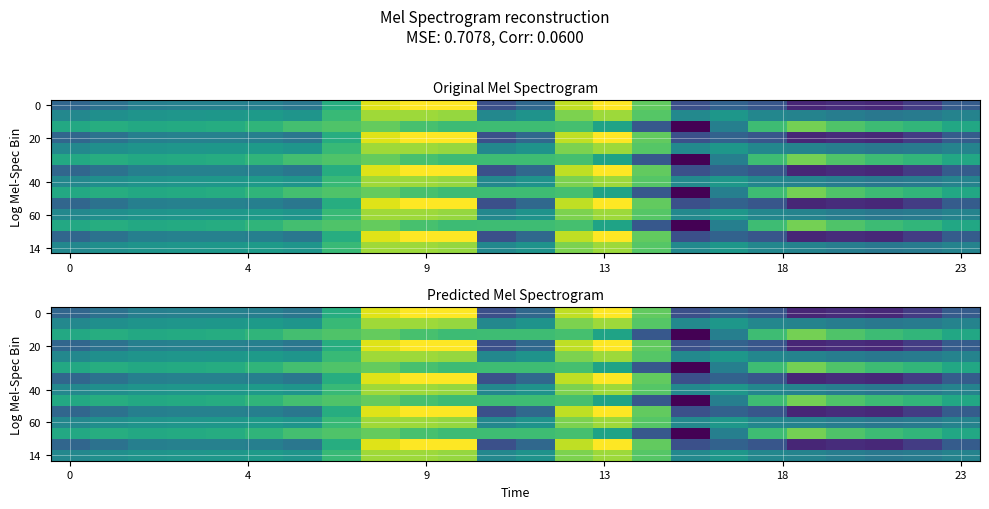

At how many categories does at least one series exceed -524?

24